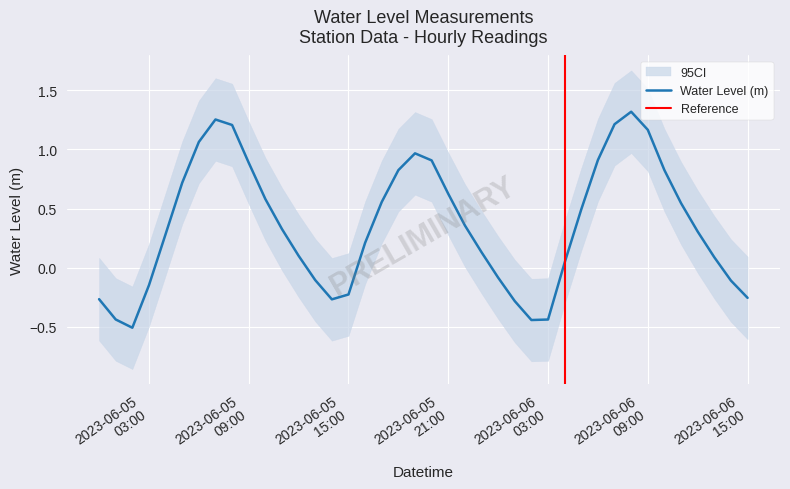

Reading left to right, what are all the values shown in this chart?

-0.3	-0.4	-0.5	-0.1	0.3	0.7	1.1	1.3	1.2	0.9	0.6	0.3	0.1	-0.1	-0.3	-0.2	0.2	0.6	0.8	1.0	0.9	0.6	0.4	0.1	-0.1	-0.3	-0.4	-0.4	0.0	0.5	0.9	1.2	1.3	1.2	0.8	0.5	0.3	0.1	-0.1	-0.3